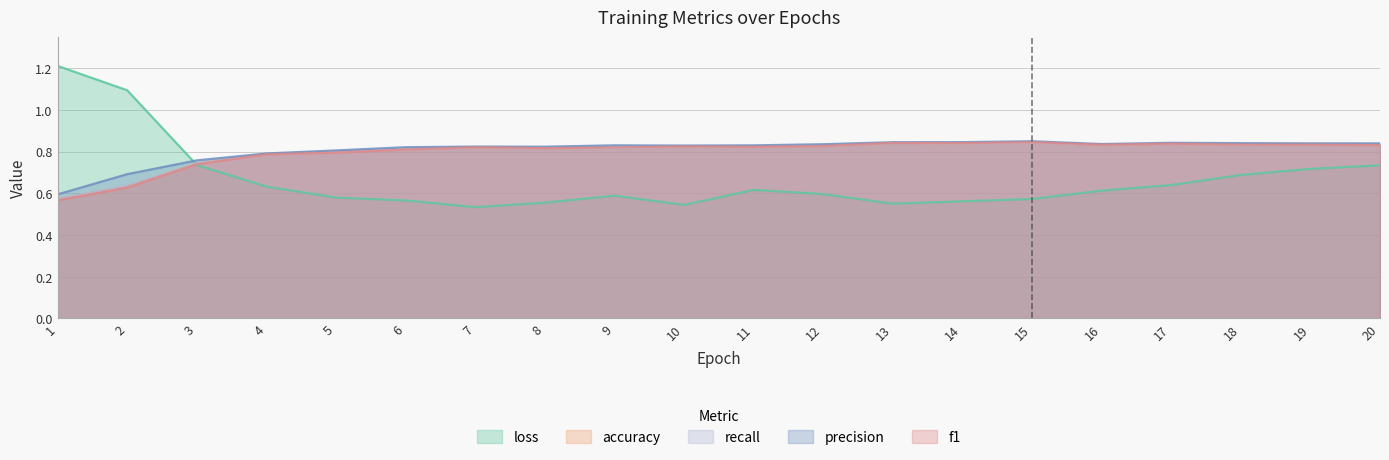

How many loss values are between 0 and 1?

18